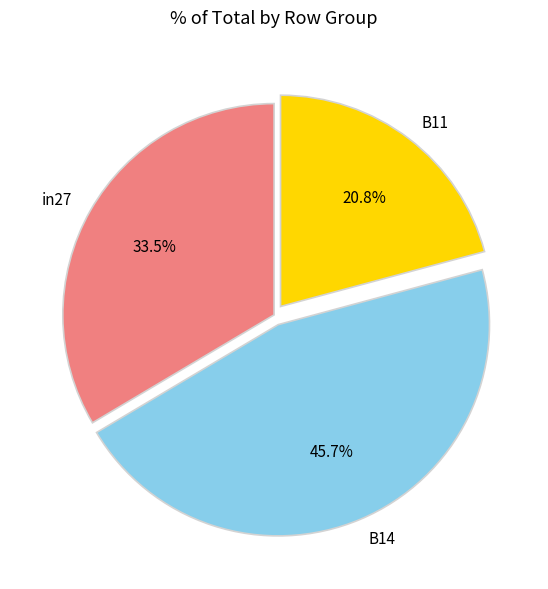

Which slice is the largest?

B14